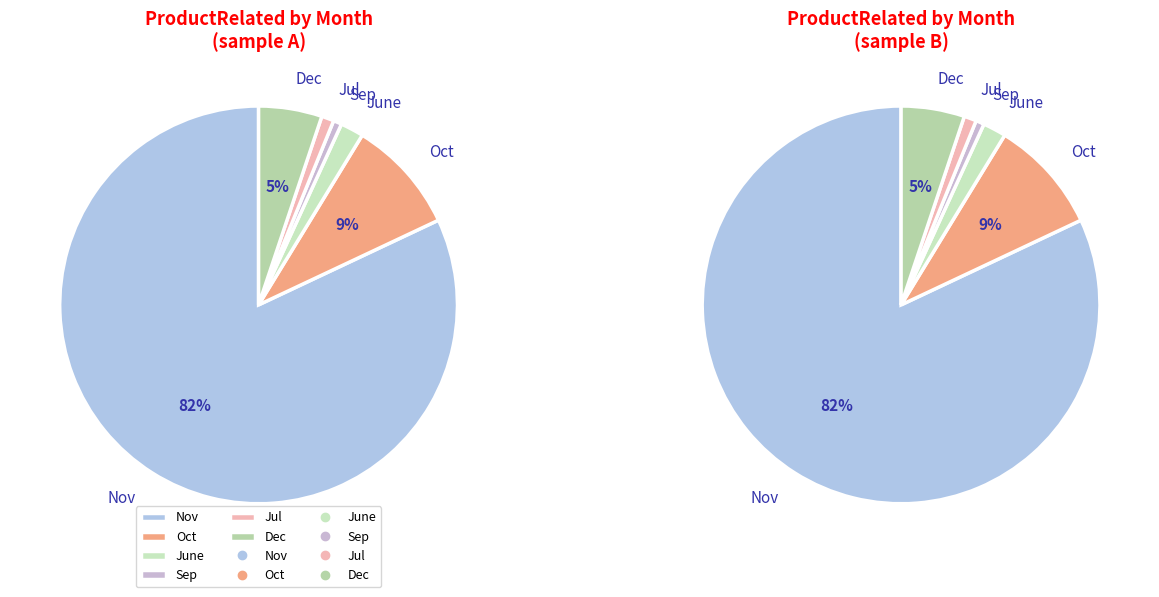

Which has a higher value, 9 or 39?

39